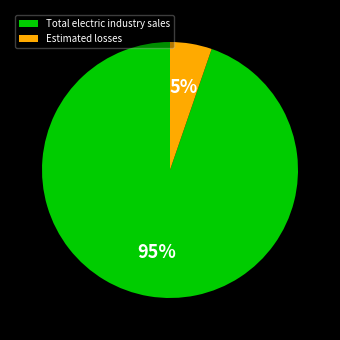

What is the largest slice in the pie chart?

Total electric industry sales